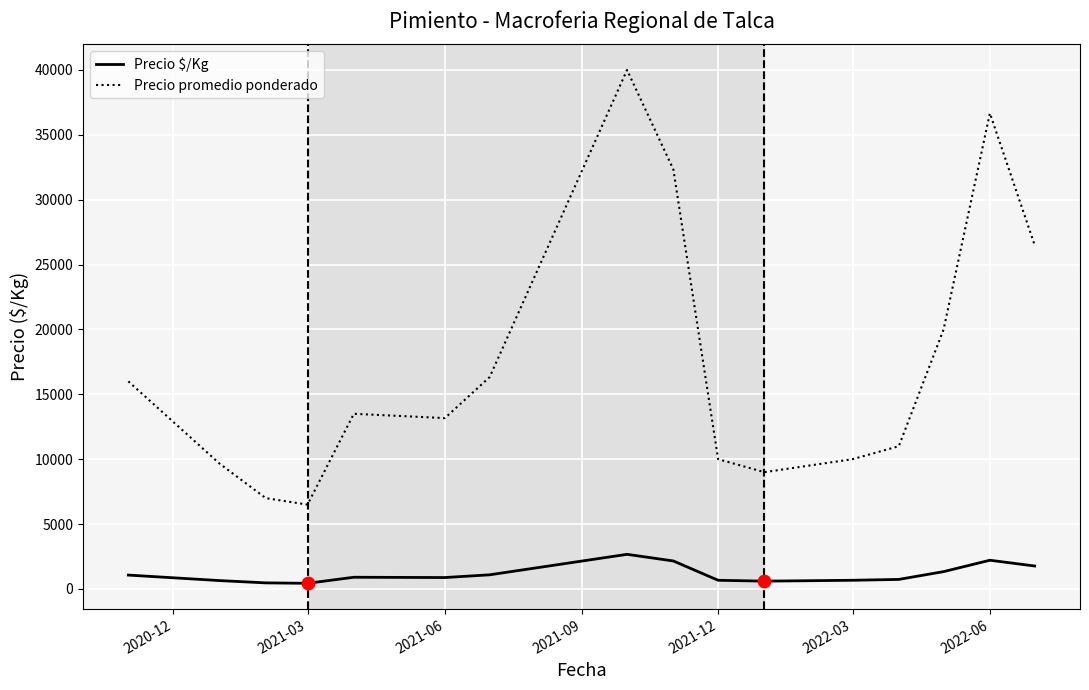

Which series has the widest spread of values?

Precio promedio ponderado